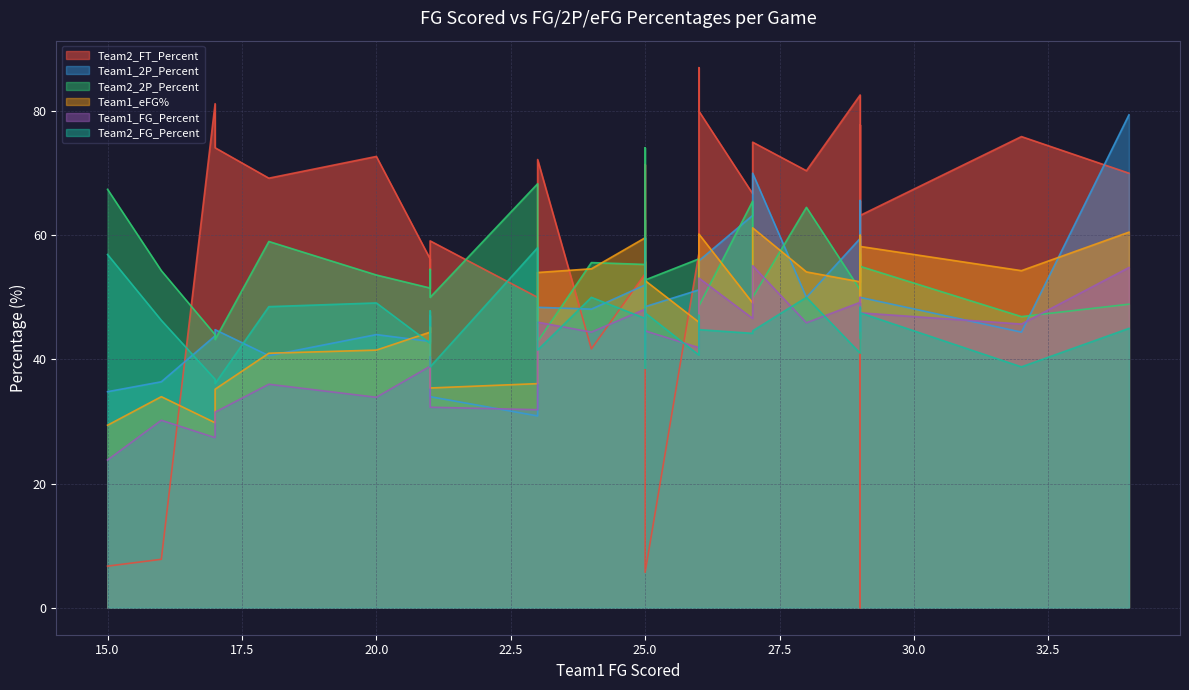

The Team2_FG_Percent series shows 47.5 at 29. True or false?

True